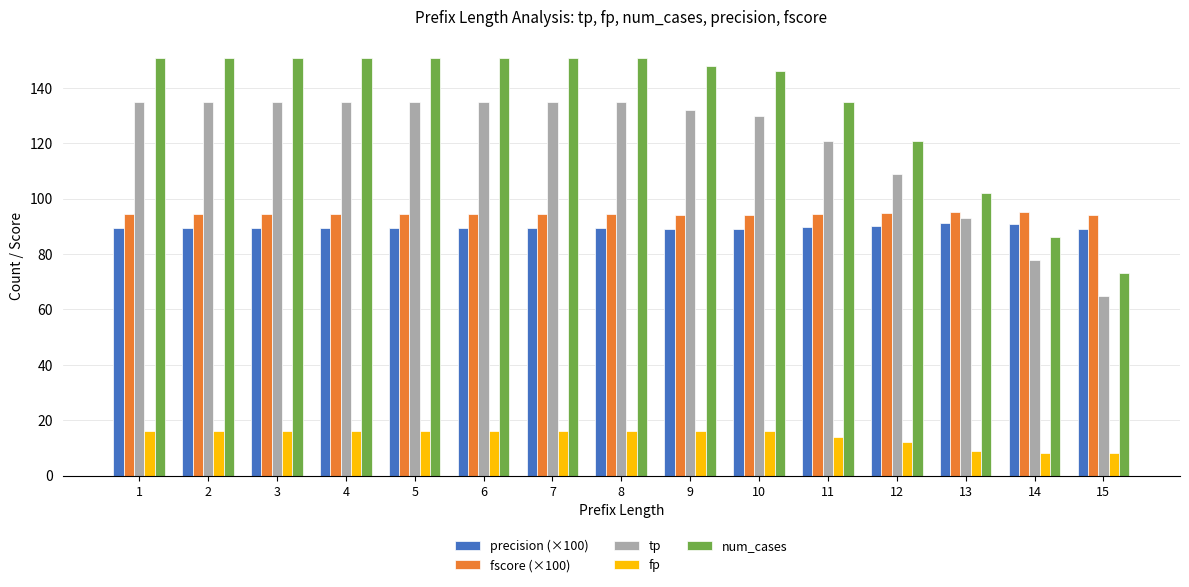

Does the chart contain any negative values?

No